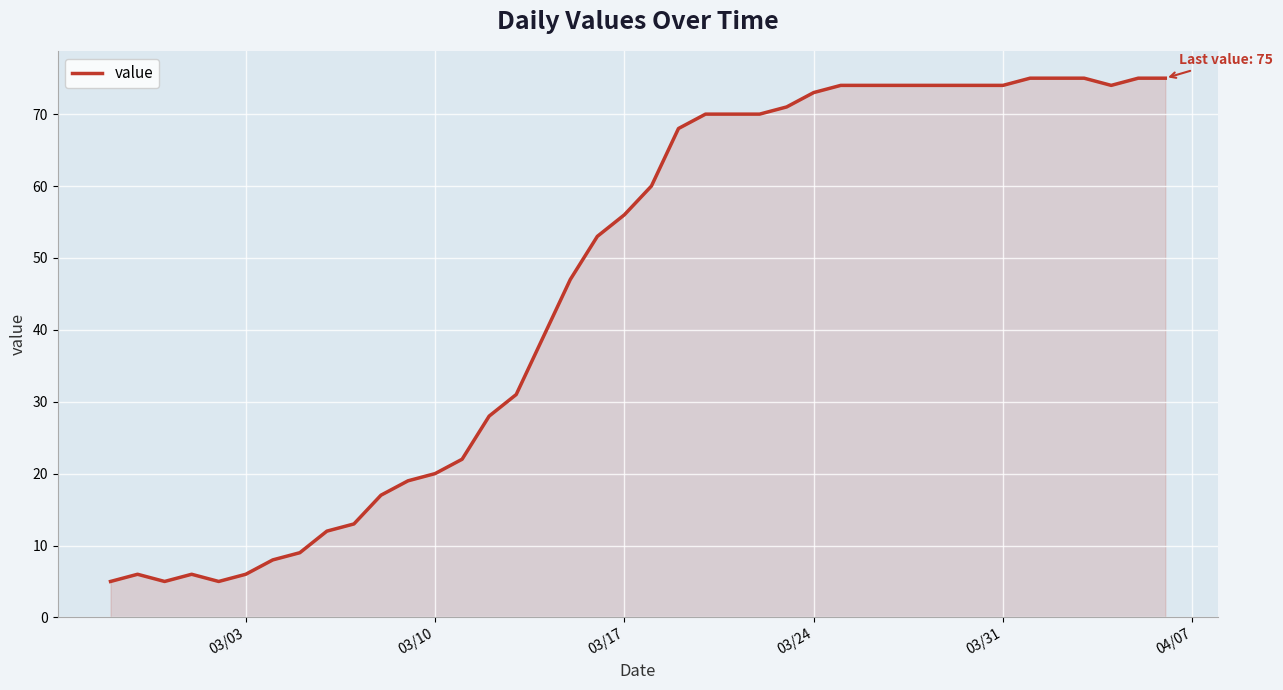

What is the greatest value displayed?

75